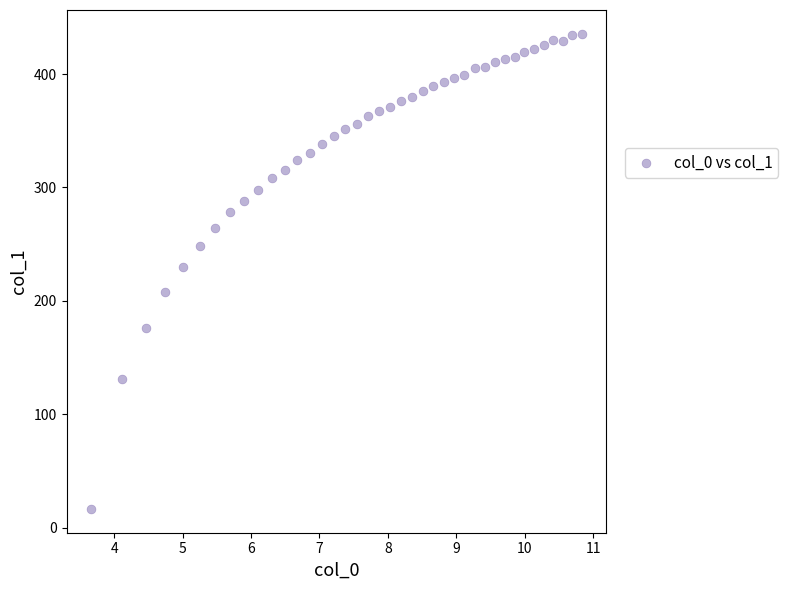

What is the range of Y values (max minus min)?

419.1